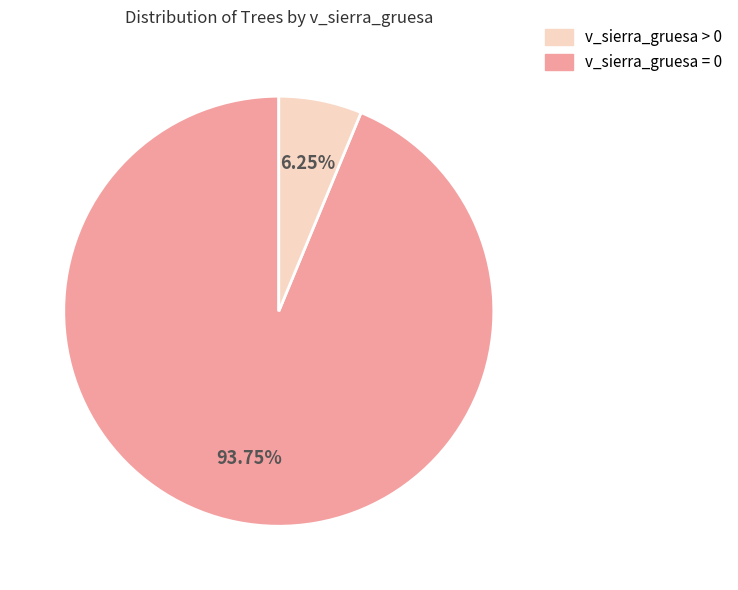

Is there any slice that represents more than half of the pie?

Yes